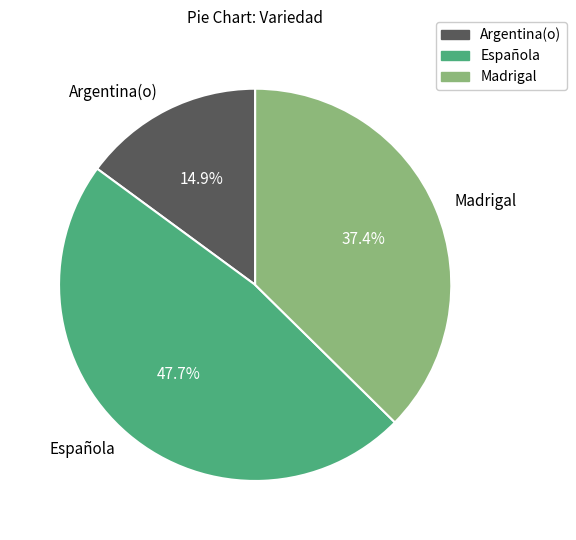

Rank the categories by value from highest to lowest.

Española, Madrigal, Argentina(o)